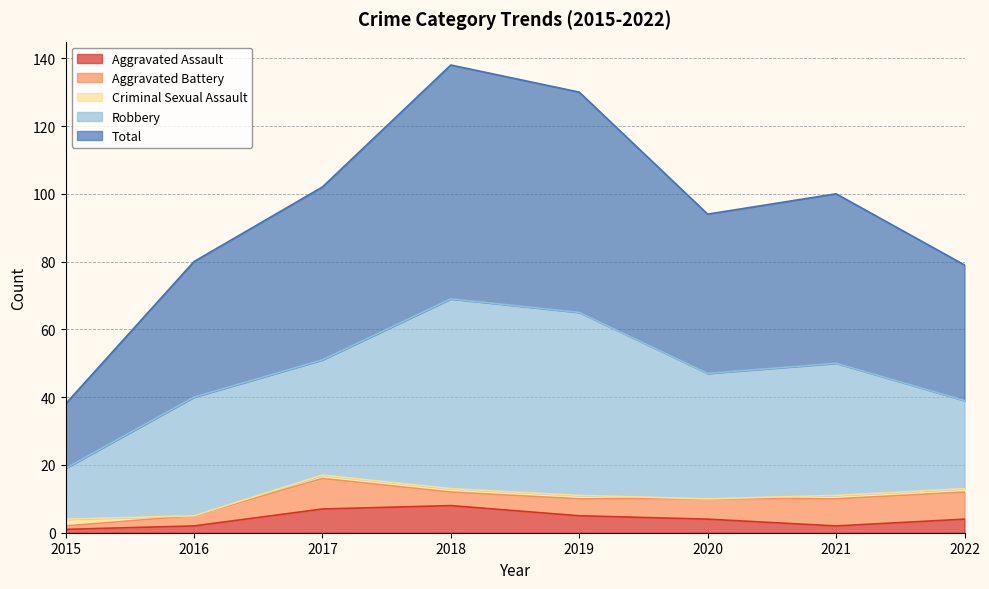

True or false: Robbery and Aggravated Battery intersect in this chart.

False